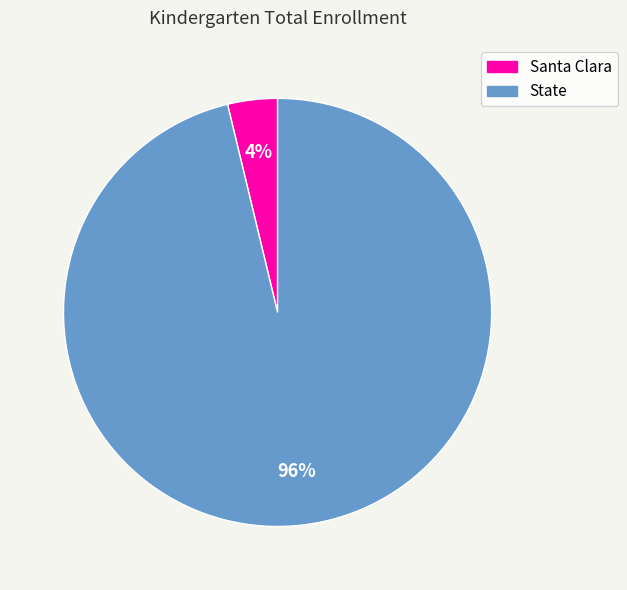

Does State account for over 50% of the chart?

Yes